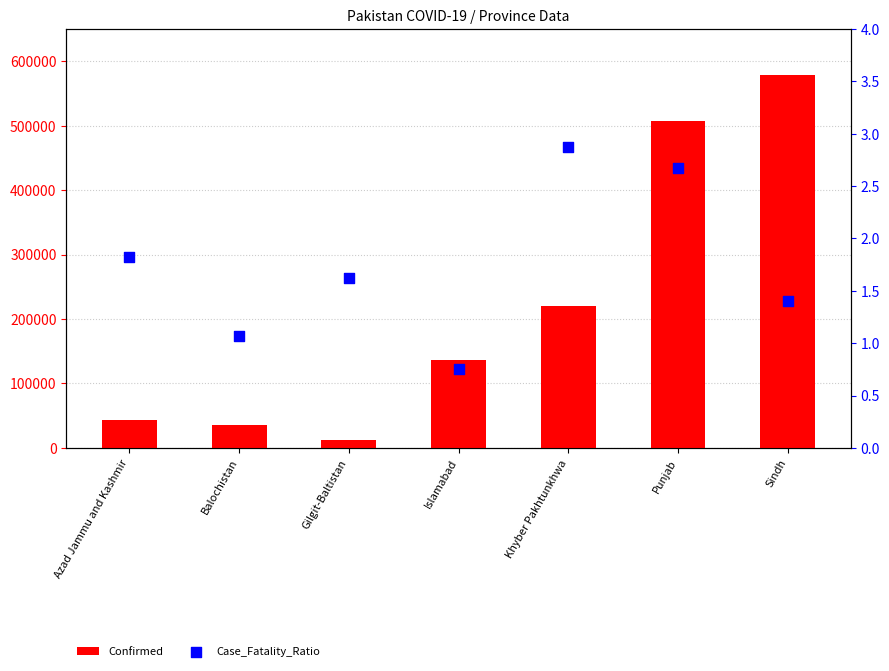

Which series has the largest total across all categories?

Confirmed